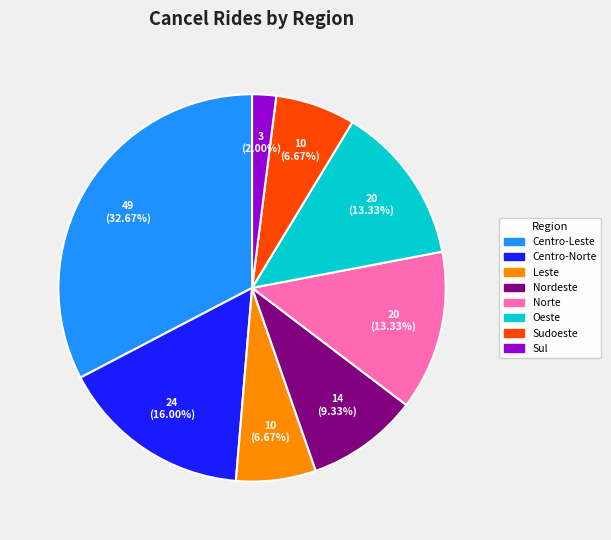

Does any single category account for the majority?

No